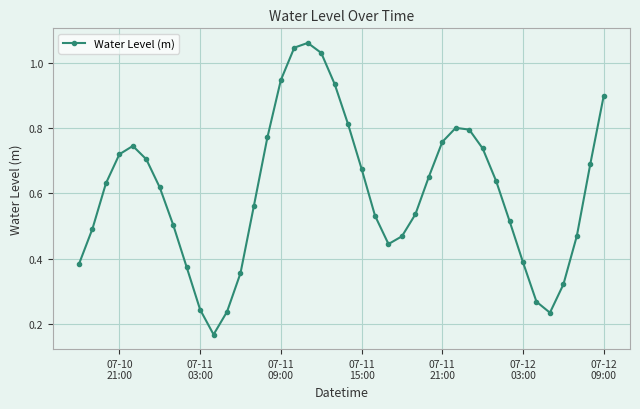

How many interior local peaks (higher than both neighbors) does the data have?

3